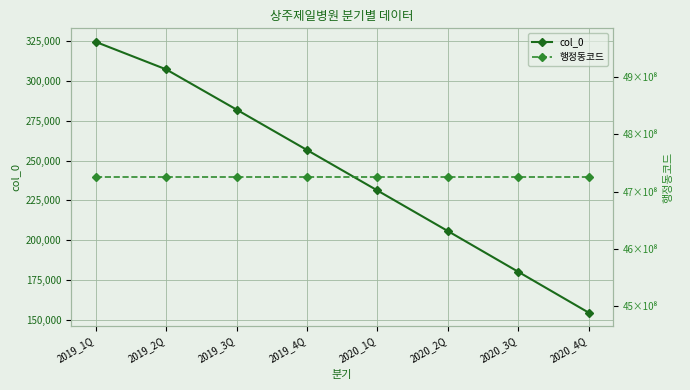

At 2019_3Q, list the series in order from smallest to largest.

col_0, 행정동코드